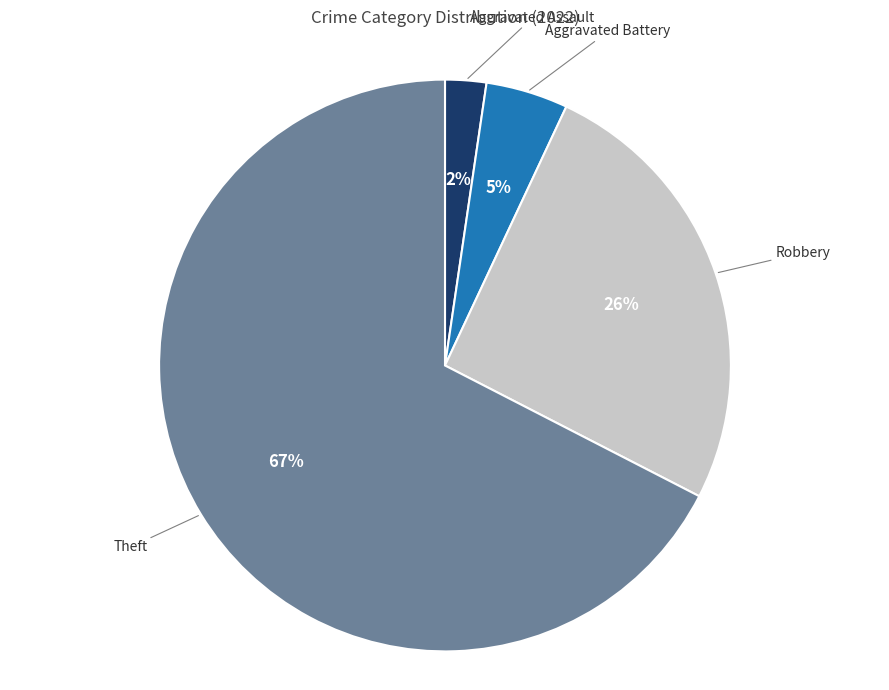

To the nearest percent, what is the average slice percentage?

25%